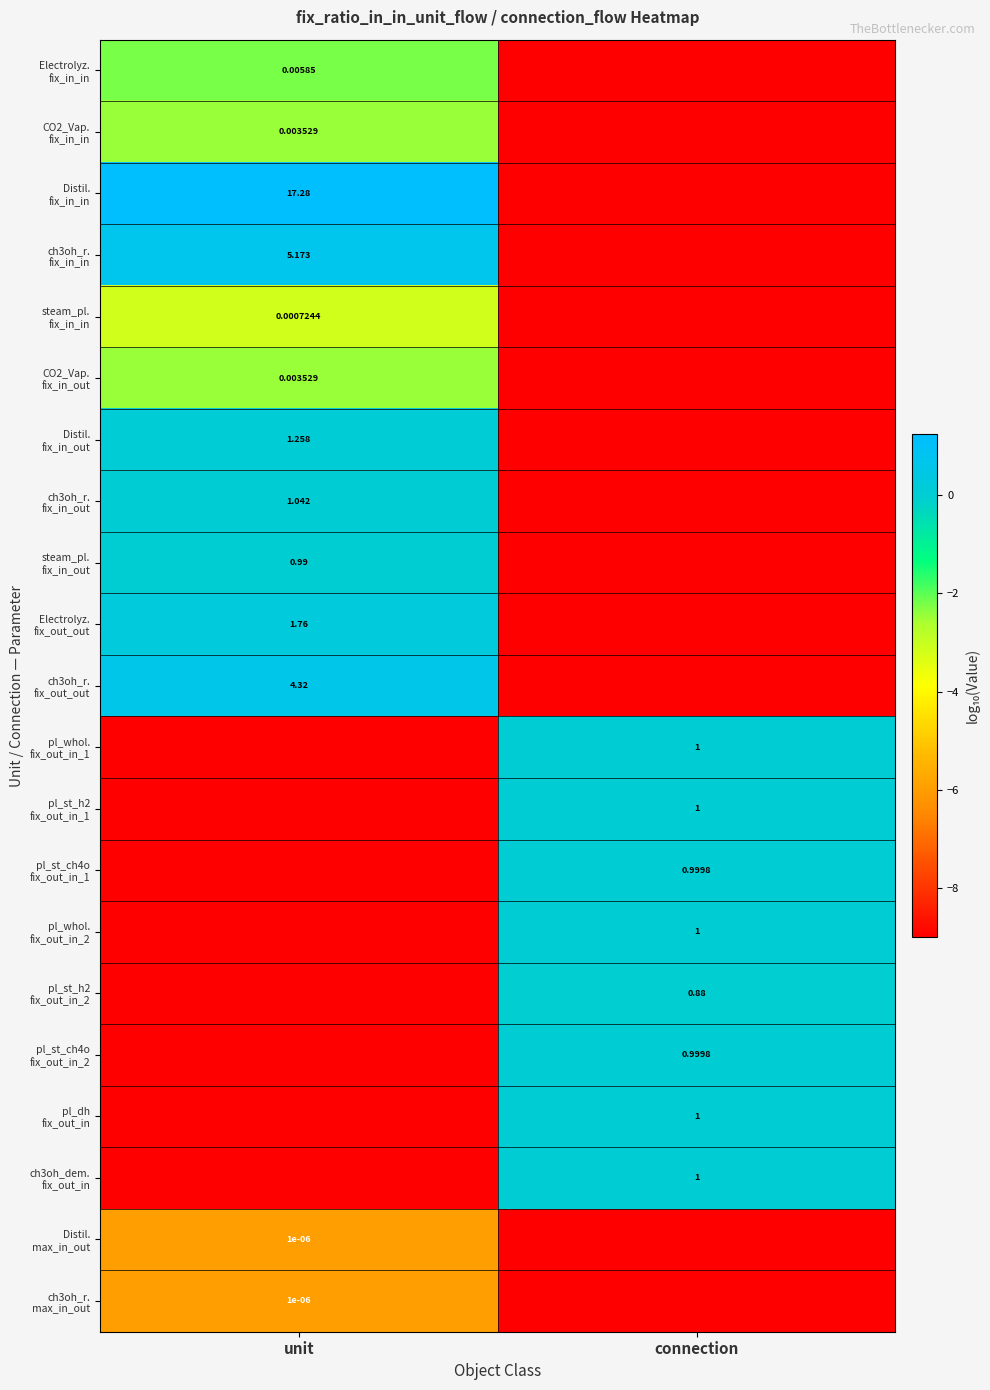

Between unit and connection, which series saw the biggest shift?

Distil. fix_in_in